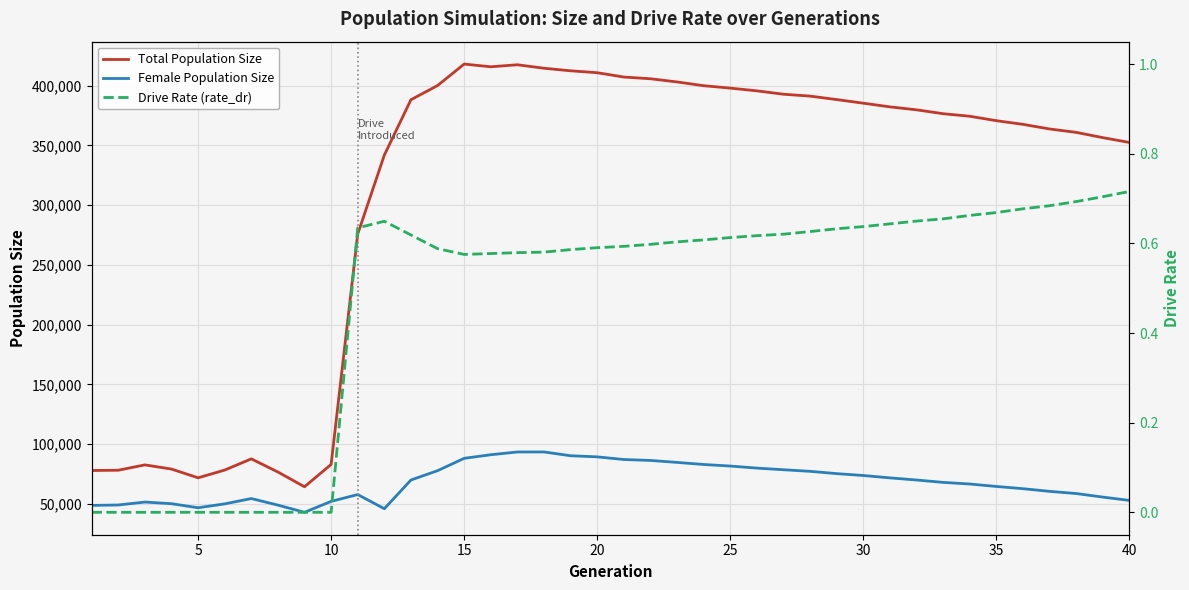

True or false: Female Population Size and Total Population Size cross at least once.

False